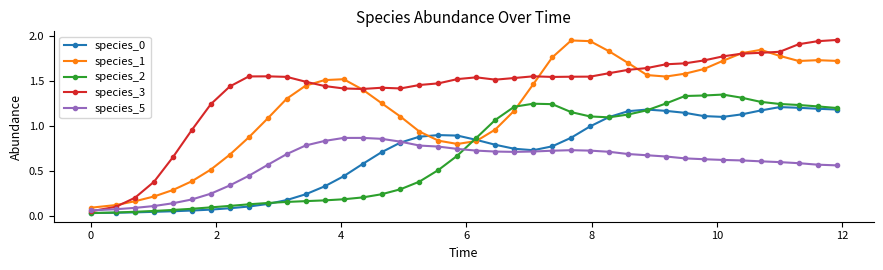

True or false: species_0 has more than 0 interior local peaks.

True